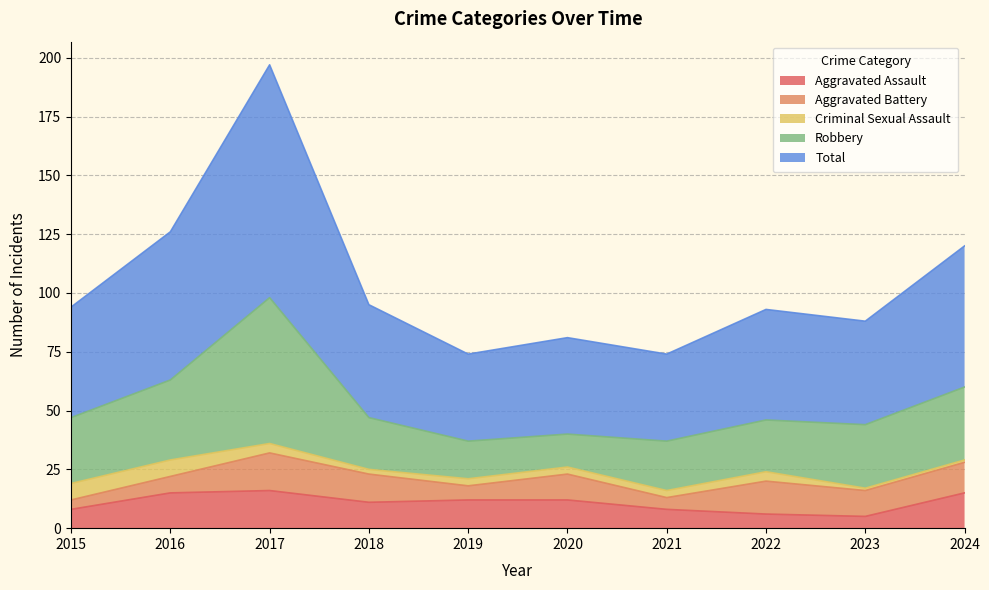

Which series has the widest spread of values?

Total